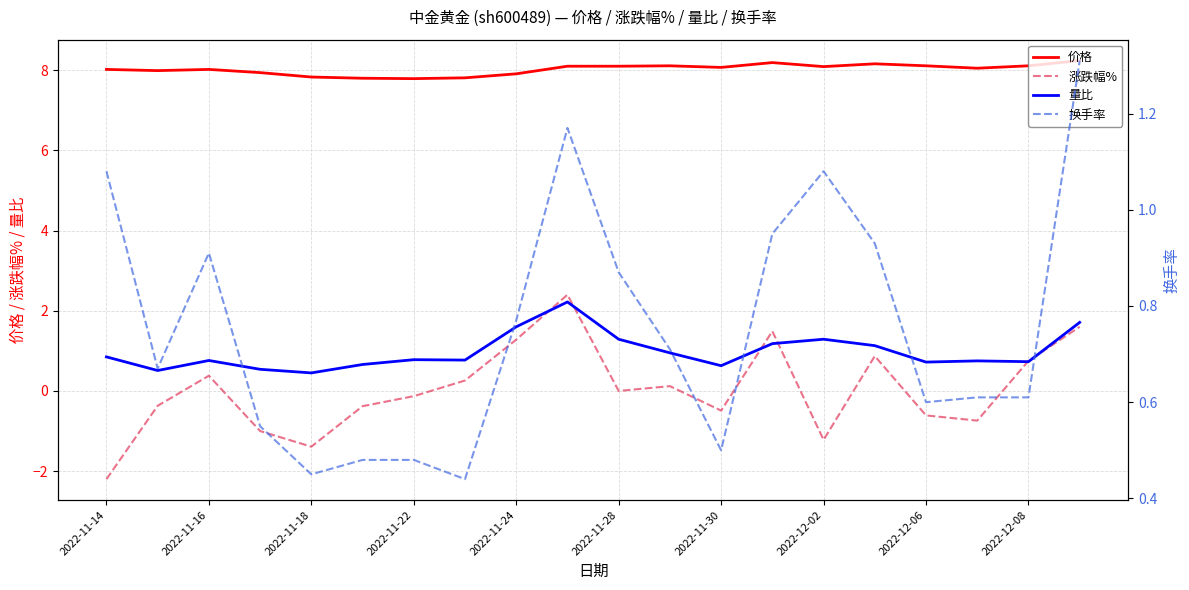

How many positive values does the 涨跌幅% series have?

9